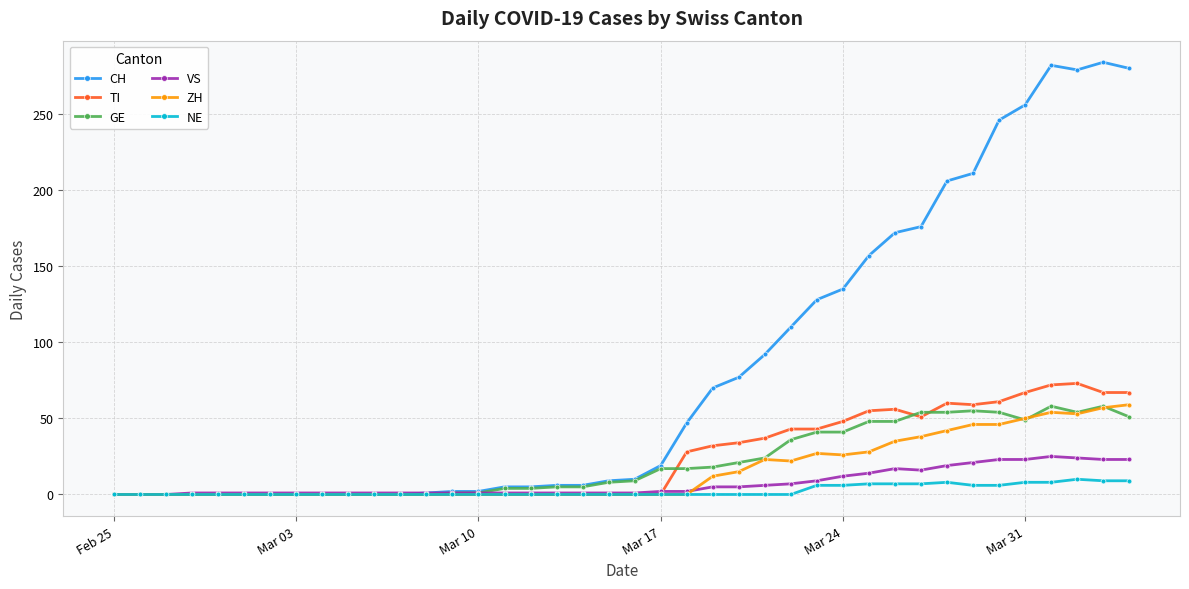

At how many categories does at least one series exceed 146?

11